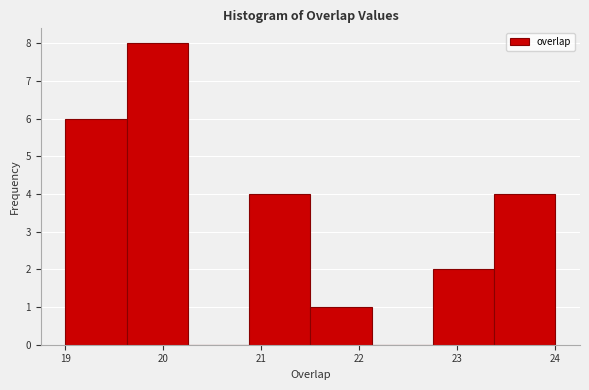

How tall is the bar that spans 21.5 to 22.1 on the x-axis? Neither the bar edges nor the heights are printed on the chart, so give them approximately, as read against the axes.

1